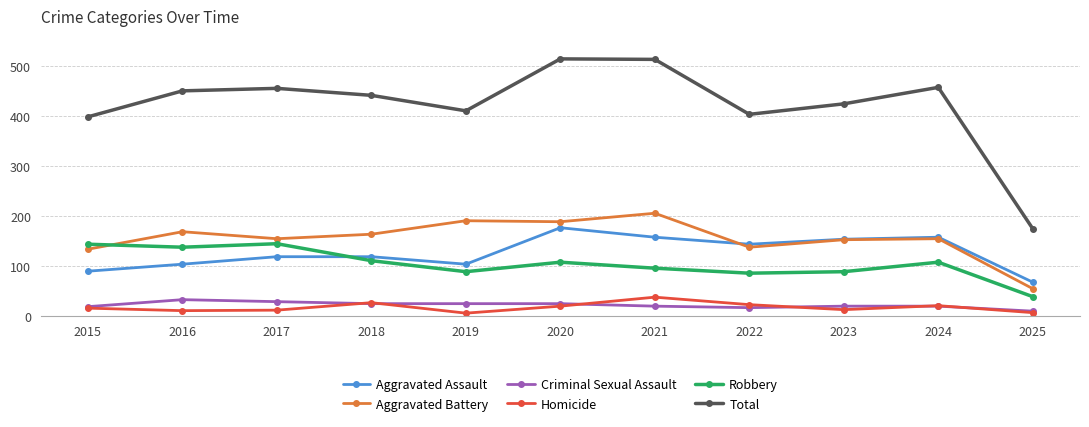

At which label does Total reach its minimum?

2025